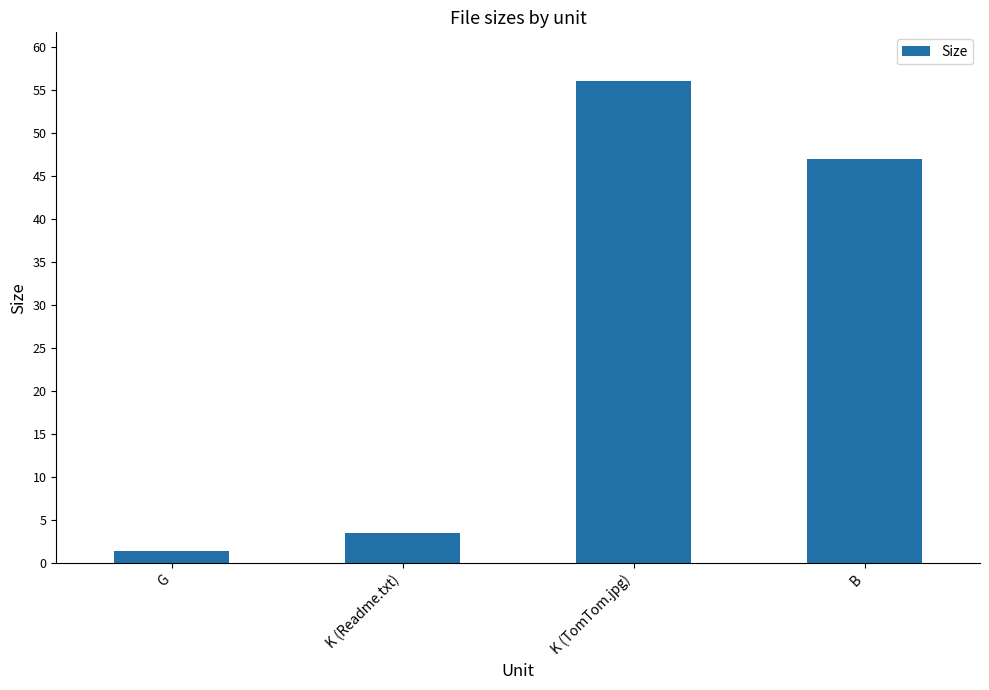

At which label is the value closest to 28?

B